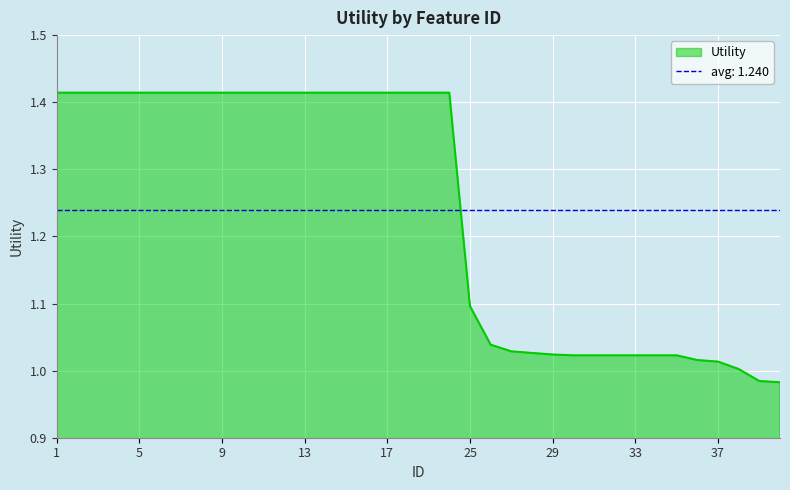

What is the value of the 9th point from the left?

1.4